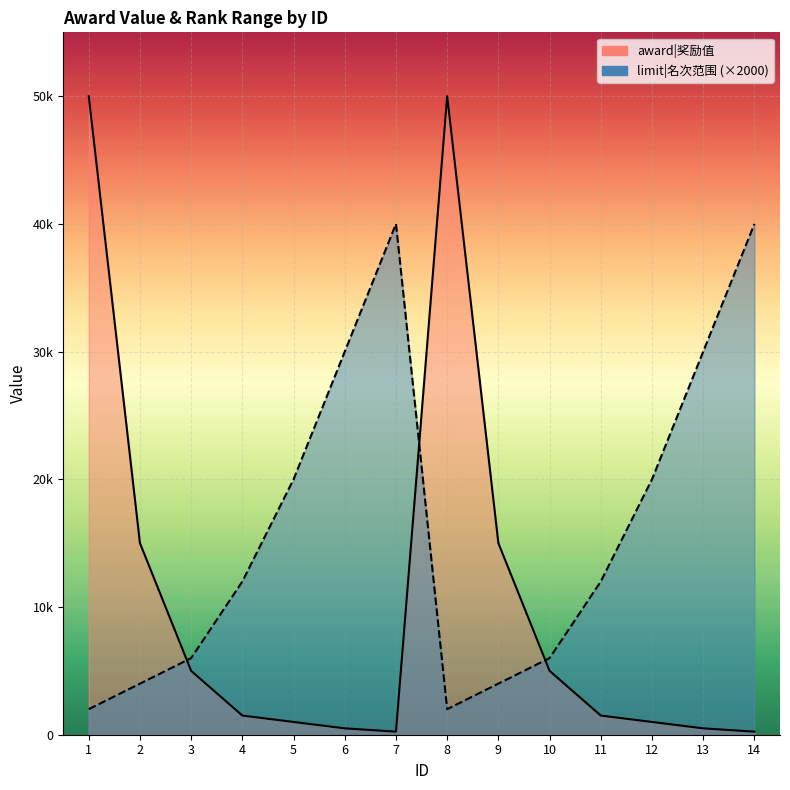

The award series shows 15709 at 8. True or false?

False